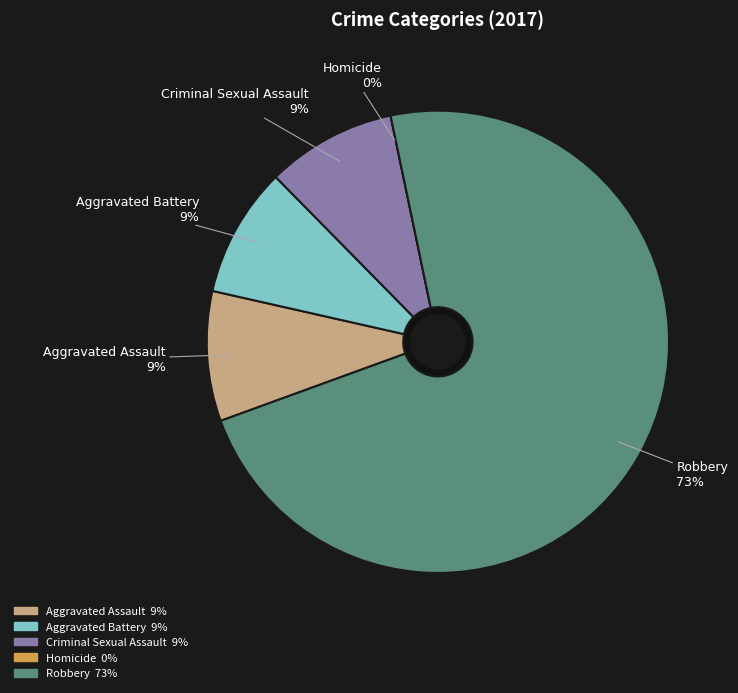

Is the sum of Aggravated Assault and Aggravated Battery greater than half?

No